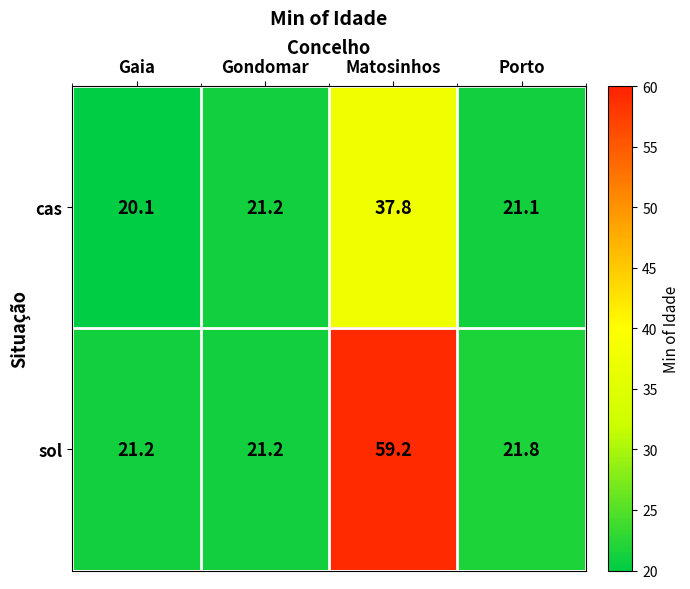

Which series has the largest total across all categories?

sol